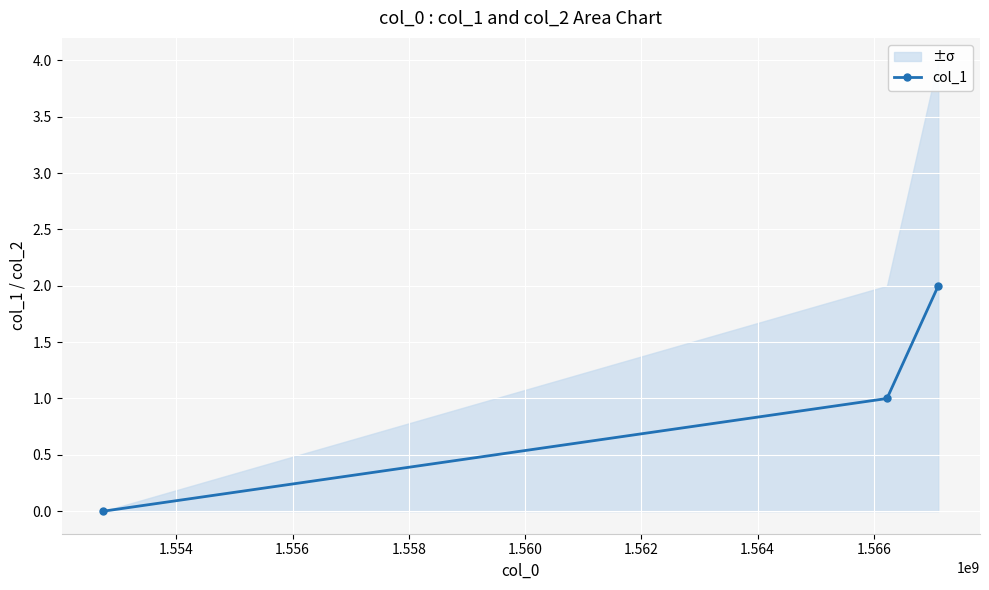

What is the difference between the maximum and minimum values?

2